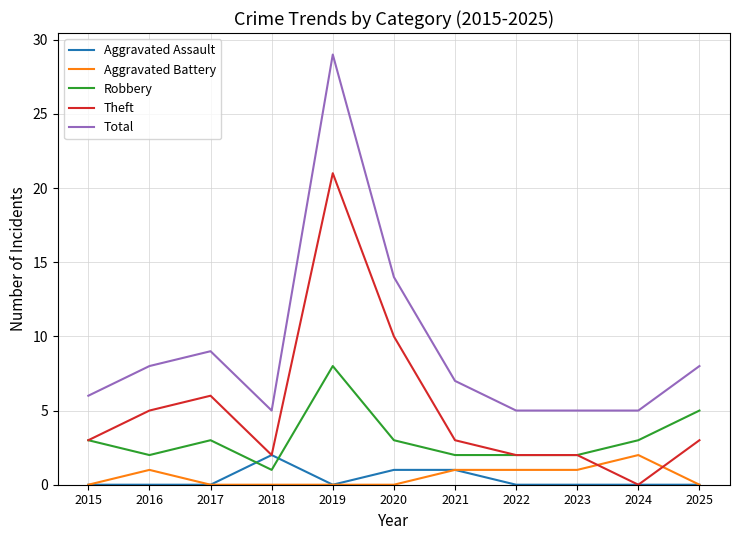

What is the spread (max minus min) of values at 2017?

9